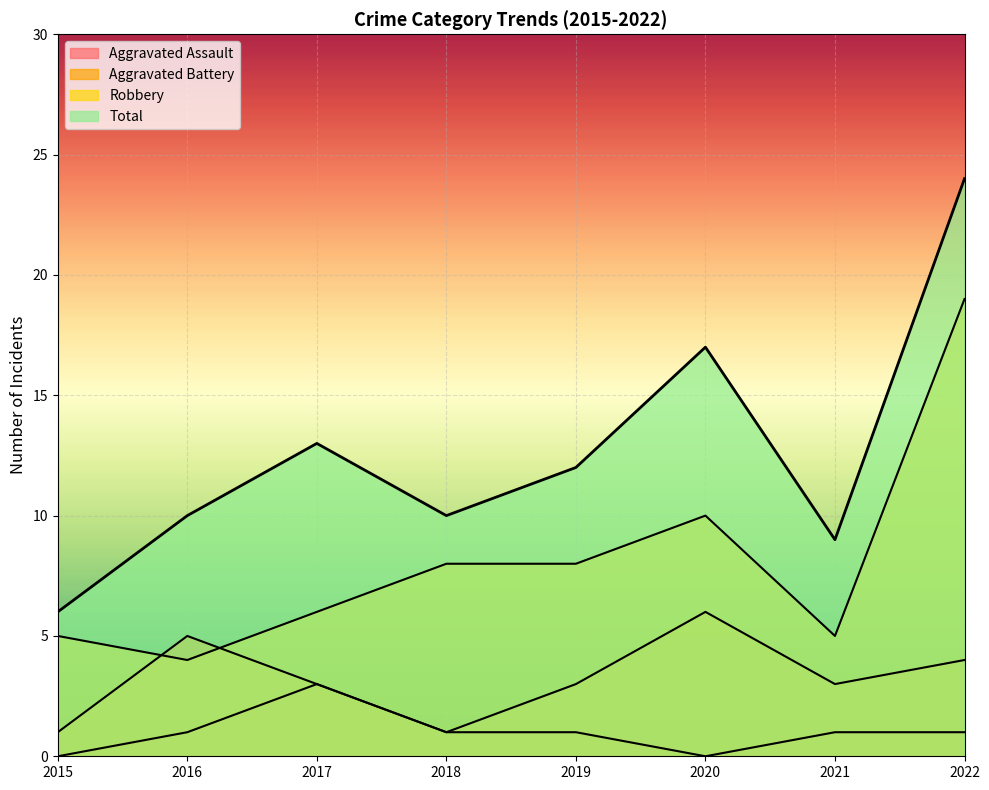

How many values in the Aggravated Battery series exceed 3?

3